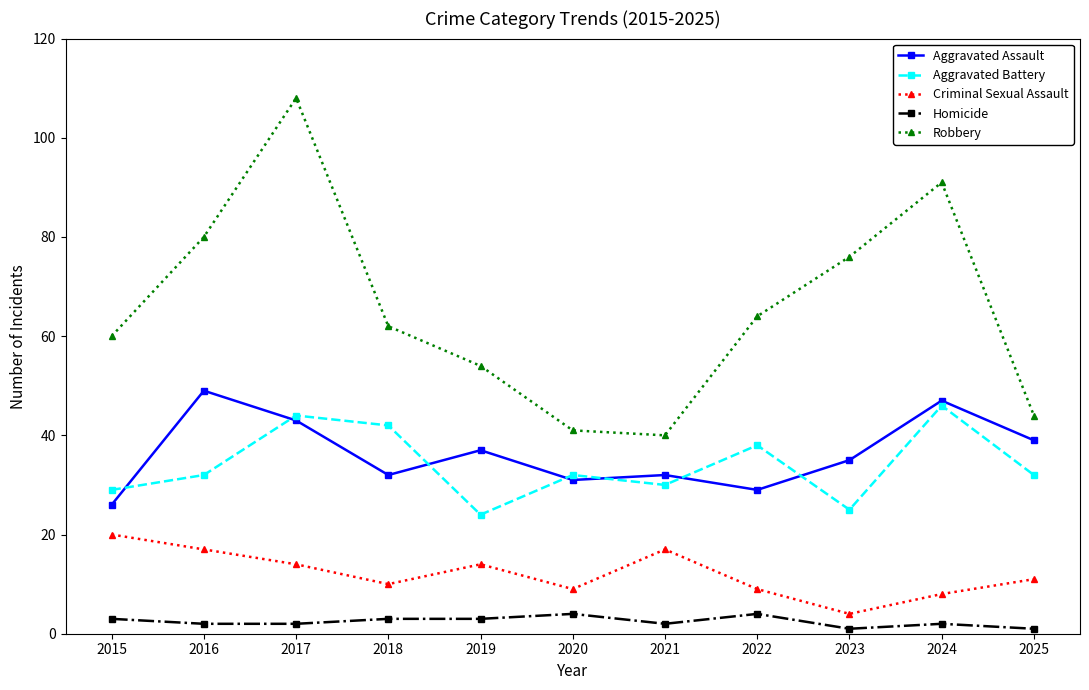

True or false: Criminal Sexual Assault and Homicide intersect in this chart.

False